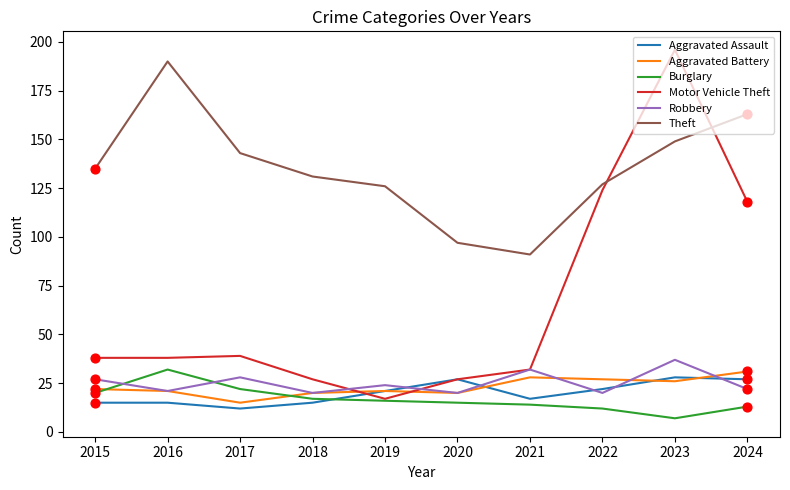

What is the spread (max minus min) of values at 2019?

110